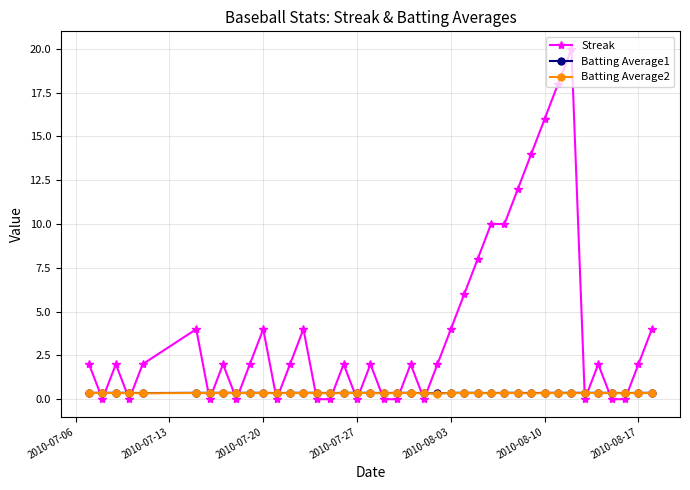

How many times do Batting Average1 and Streak cross each other?

22